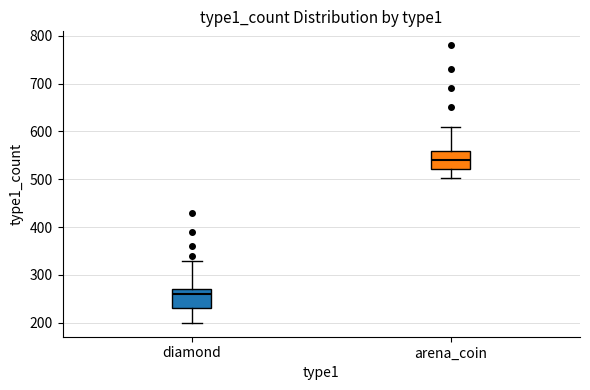

Which box has the highest median line?

arena_coin